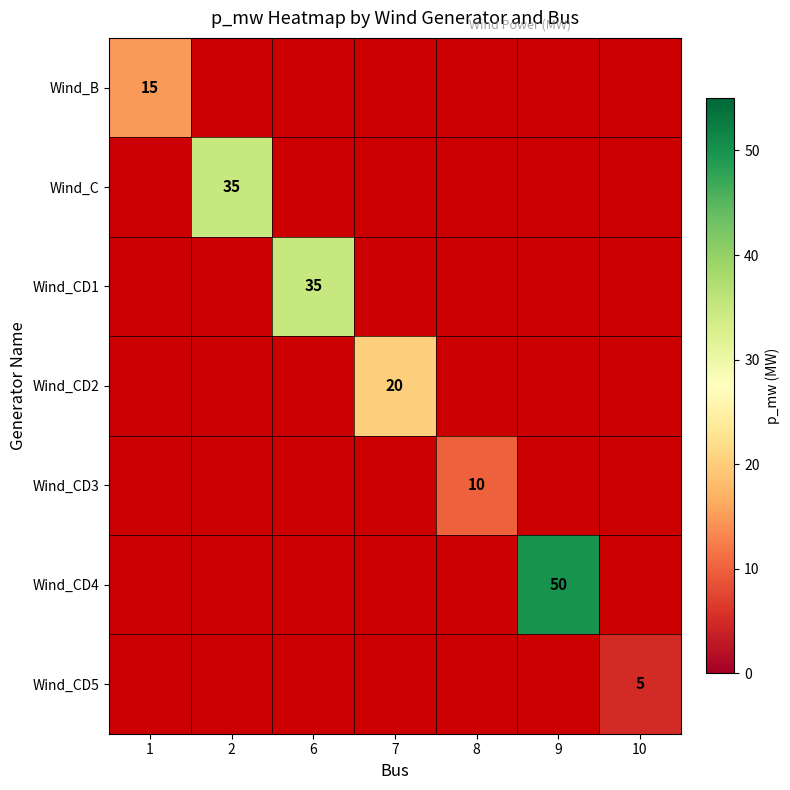

The value of Wind_C at 2 is 53. True or false?

False